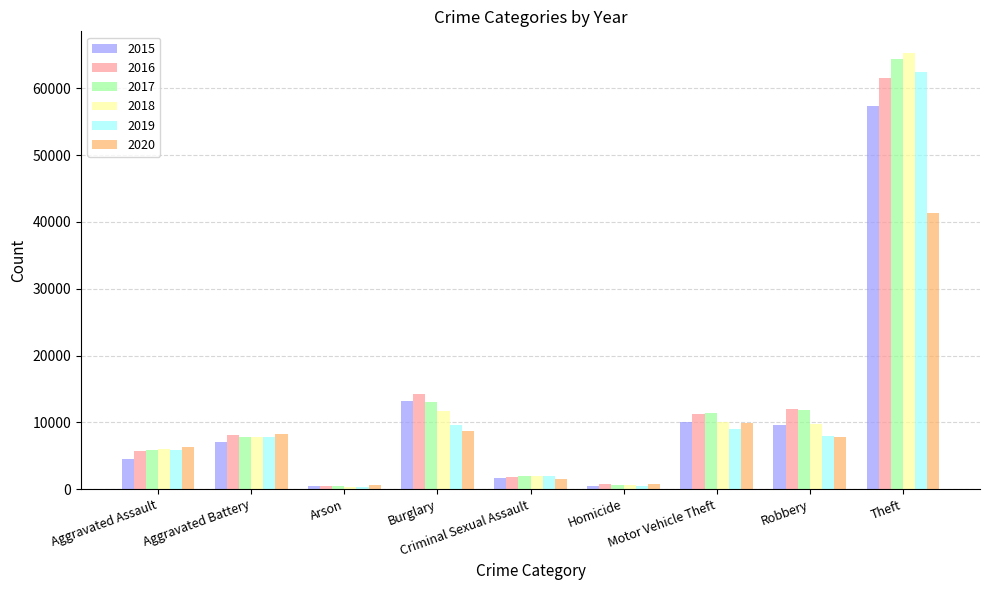

What is the difference between the 2018 values at Motor Vehicle Theft and Criminal Sexual Assault?

7970